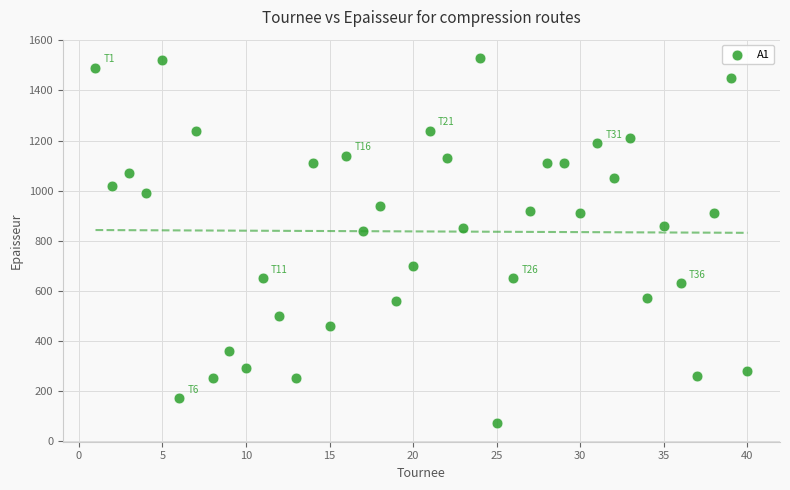

What is the range of X values (max minus min)?

39